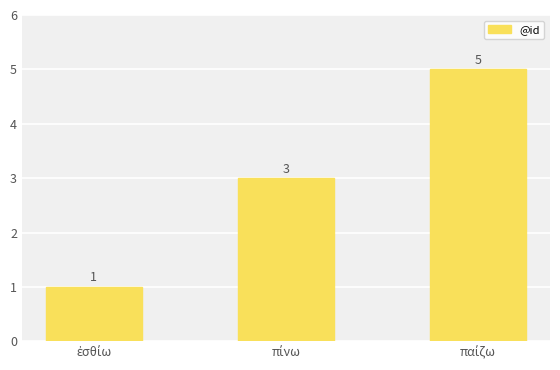

Does the chart contain any negative values?

No